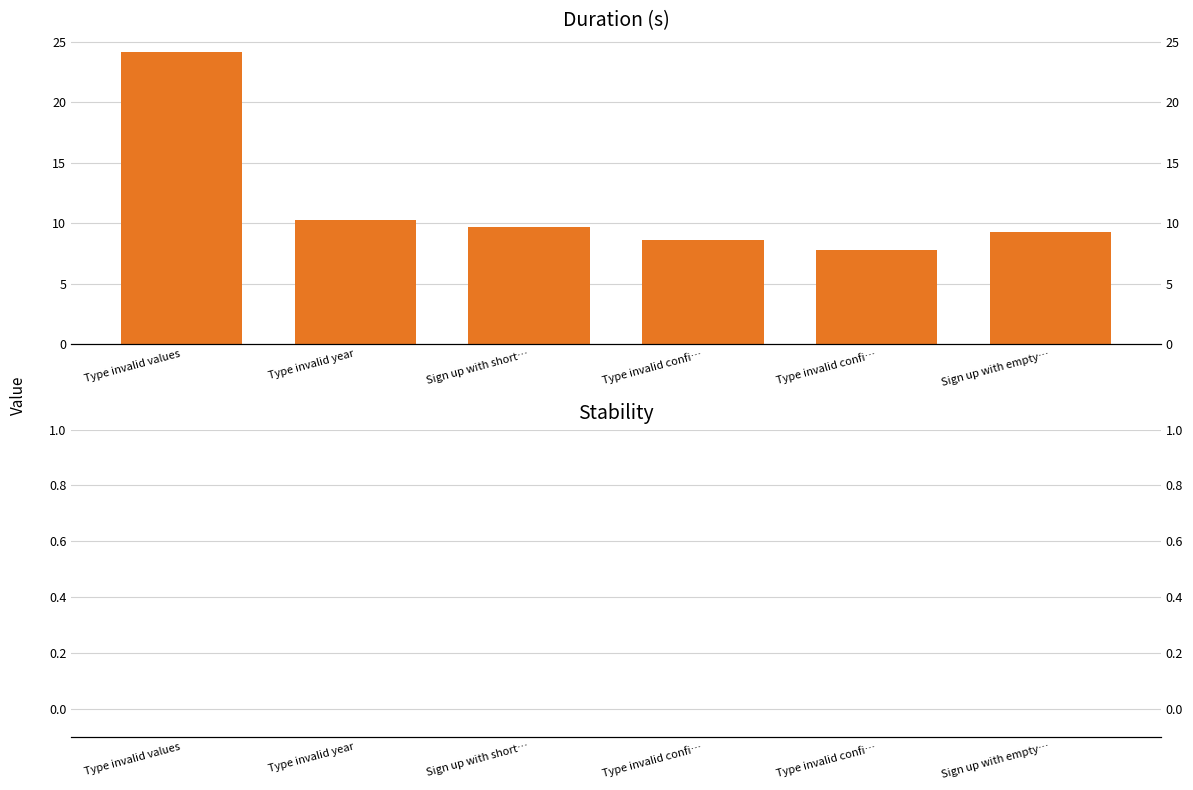

What is the difference between the second highest and second lowest values in the Duration (s) series?

1.7